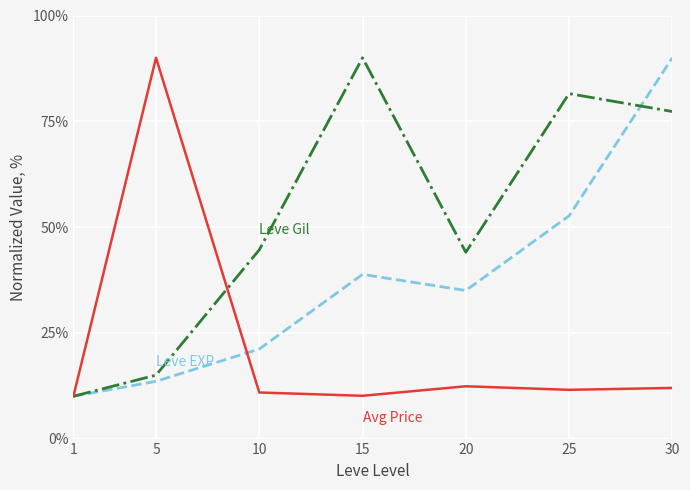

What is the difference between the highest and lowest values at 10?

33.7